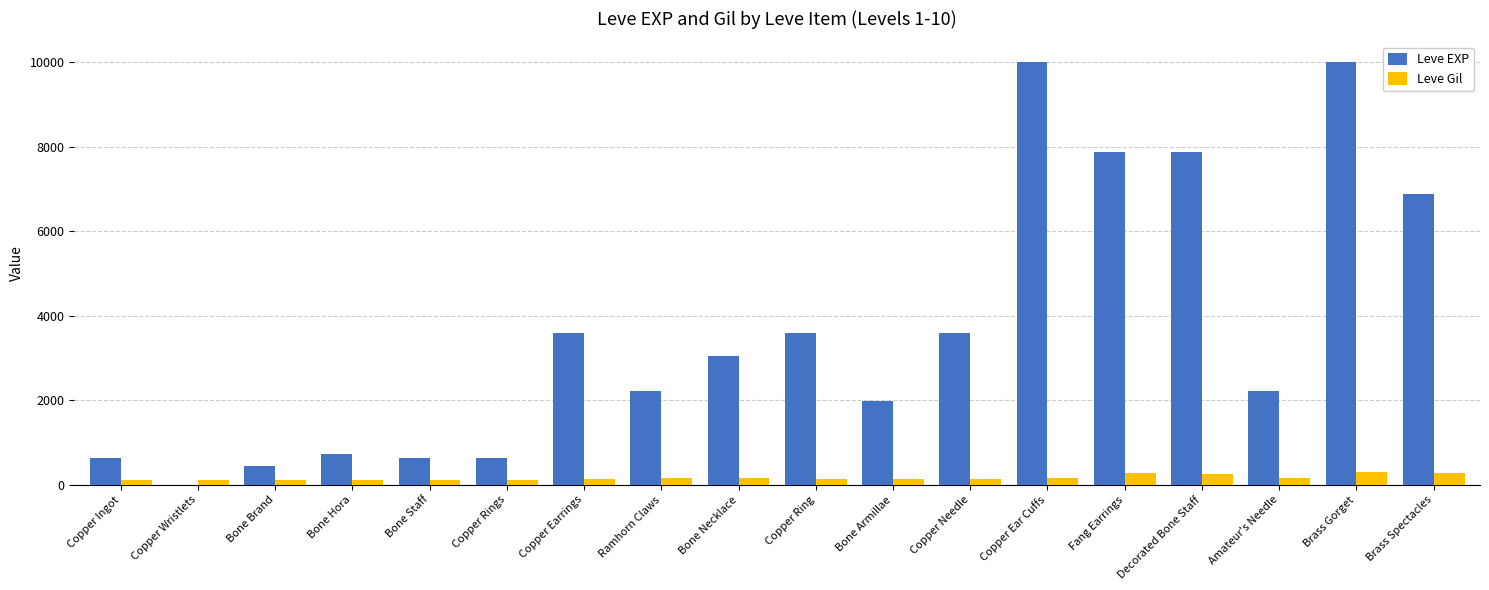

Does the chart contain stacked bars?

No